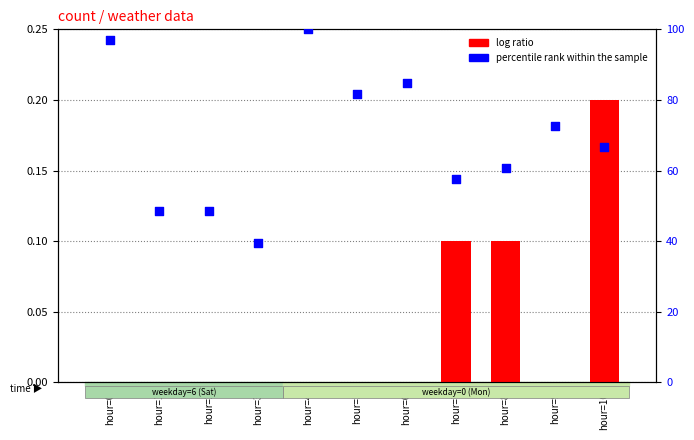

At which category is the sum across all series the highest?

hour=4